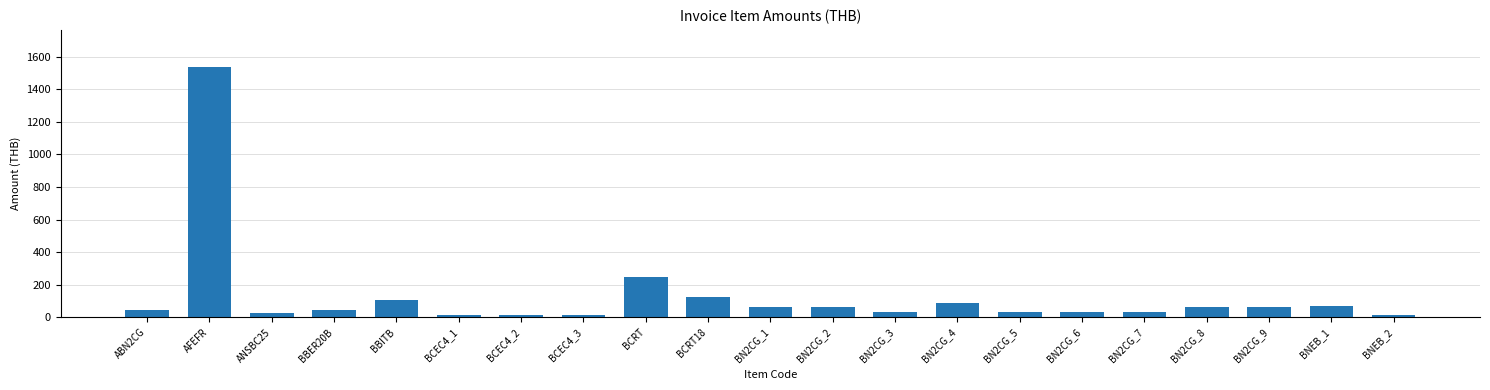

Which label corresponds to the largest value in the chart?

AFEFR